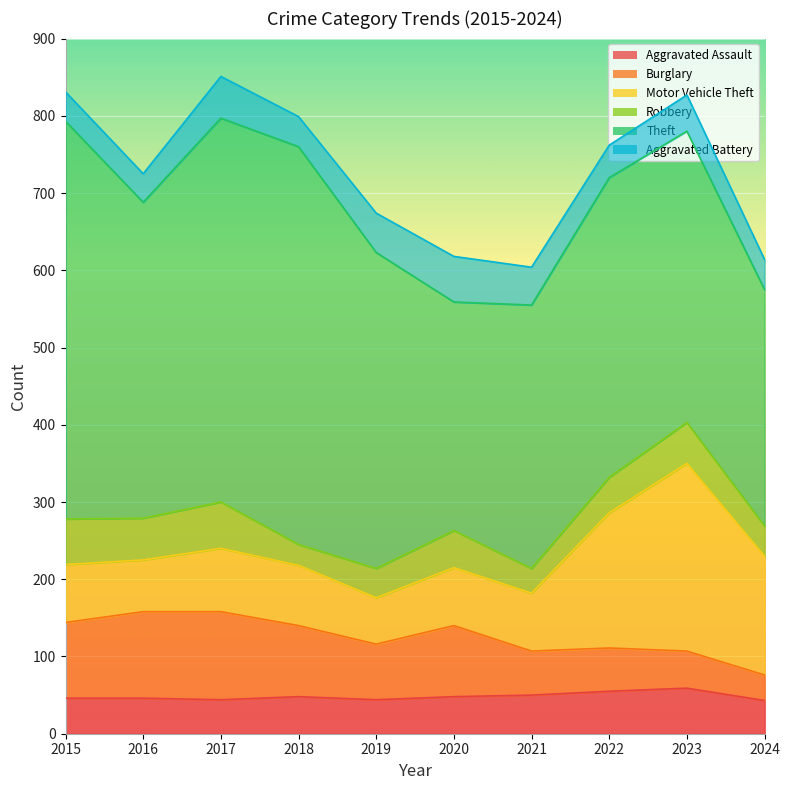

What is the greatest value displayed?

515